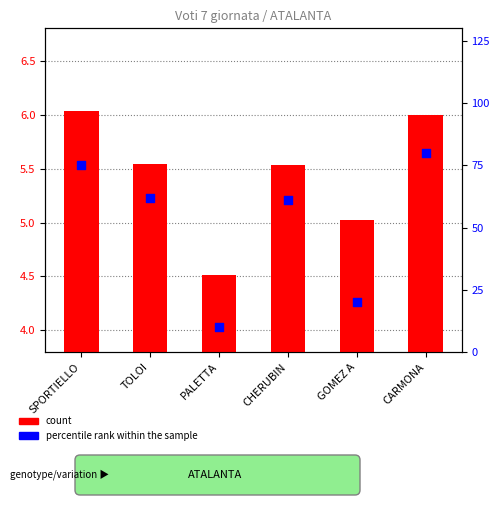

Which series reaches the maximum Y coordinate?

percentile rank within the sample